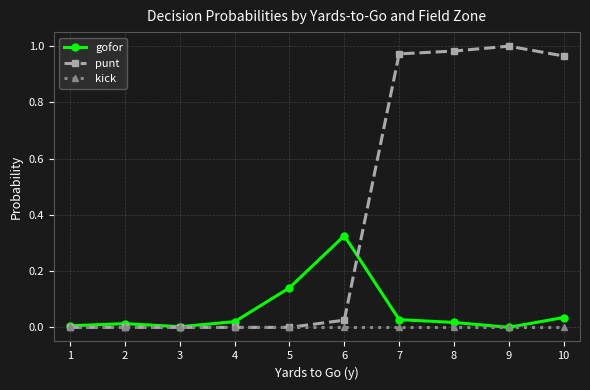

What is the total value across all series at 6?

0.4